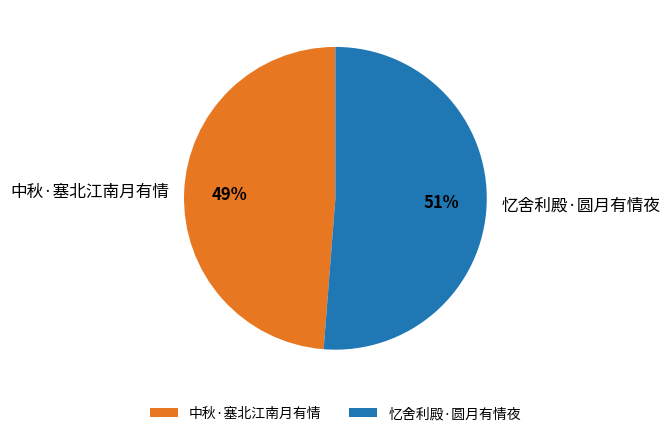

Approximately how many times larger is the value at 中秋·塞北江南月有情 compared to 忆舍利殿·圆月有情夜?

1.0